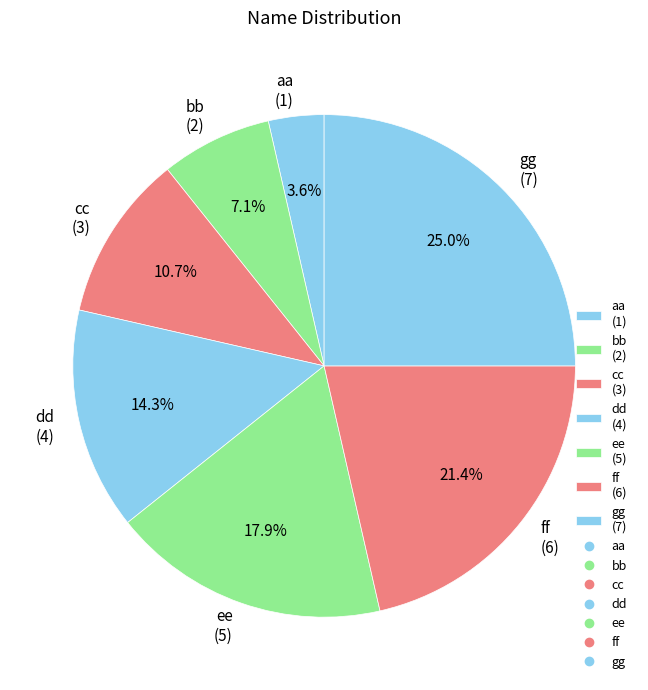

Does ee represent more than half of the total?

No